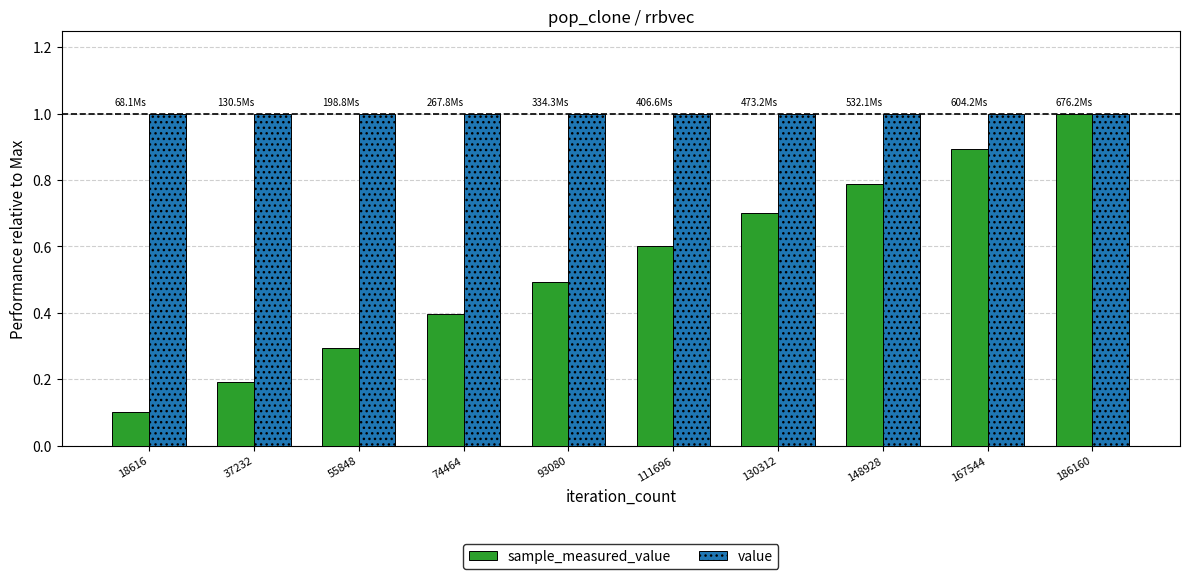

How many series are shown in this chart?

2